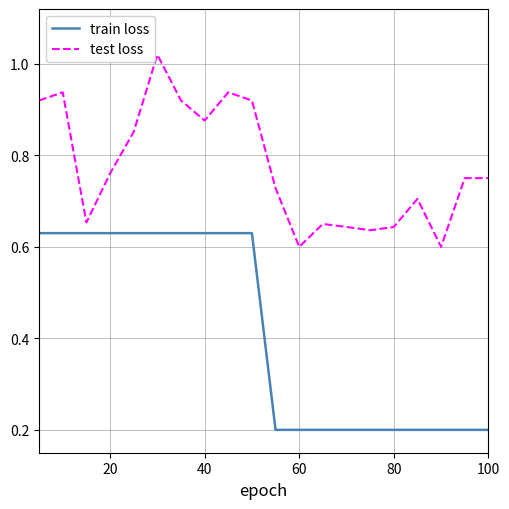

True or false: train loss and test loss cross at least once.

False